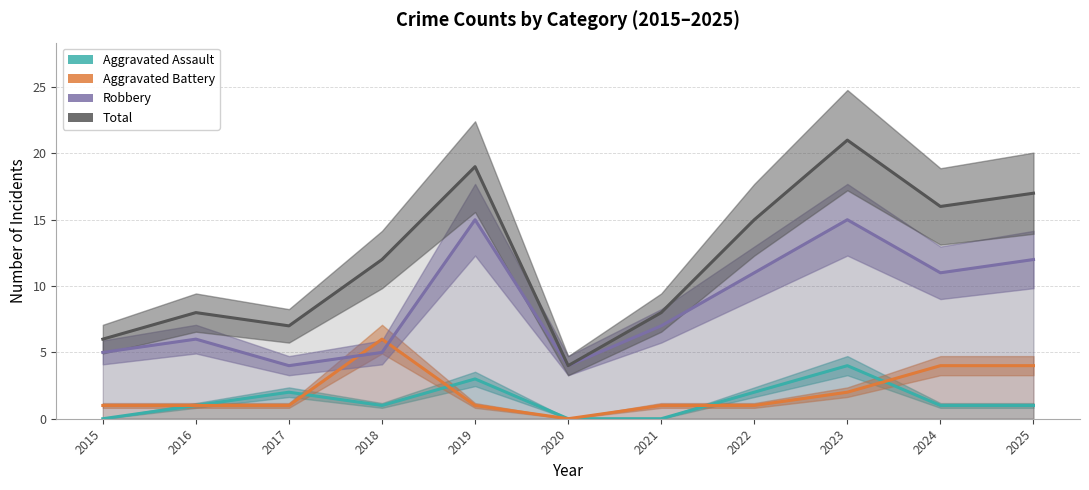

What is the spread (max minus min) of values at 2020?

4